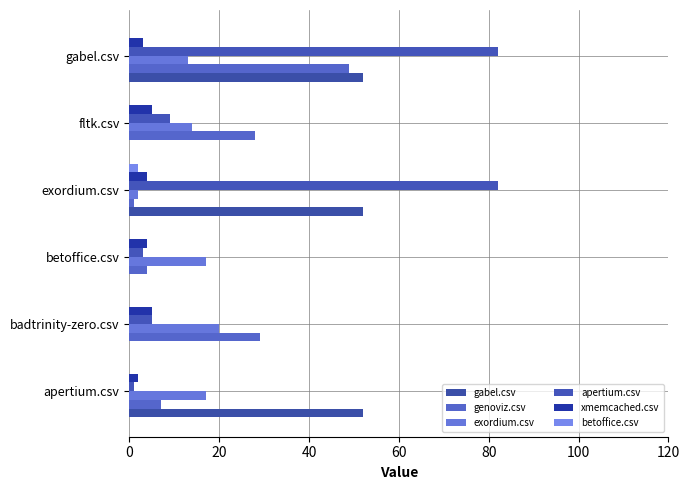

What are all the series names shown in the legend?

gabel.csv, genoviz.csv, exordium.csv, apertium.csv, xmemcached.csv, betoffice.csv